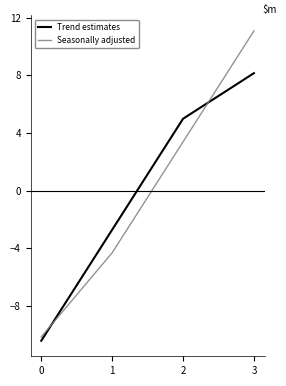

True or false: Seasonally adjusted has a value of -4.3 at 1.

True